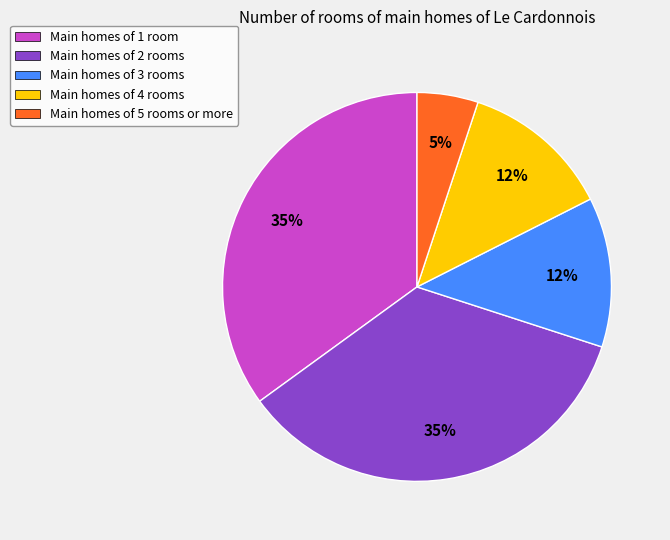

To the nearest percent, what is the difference between the largest and smallest slice percentages?

30%